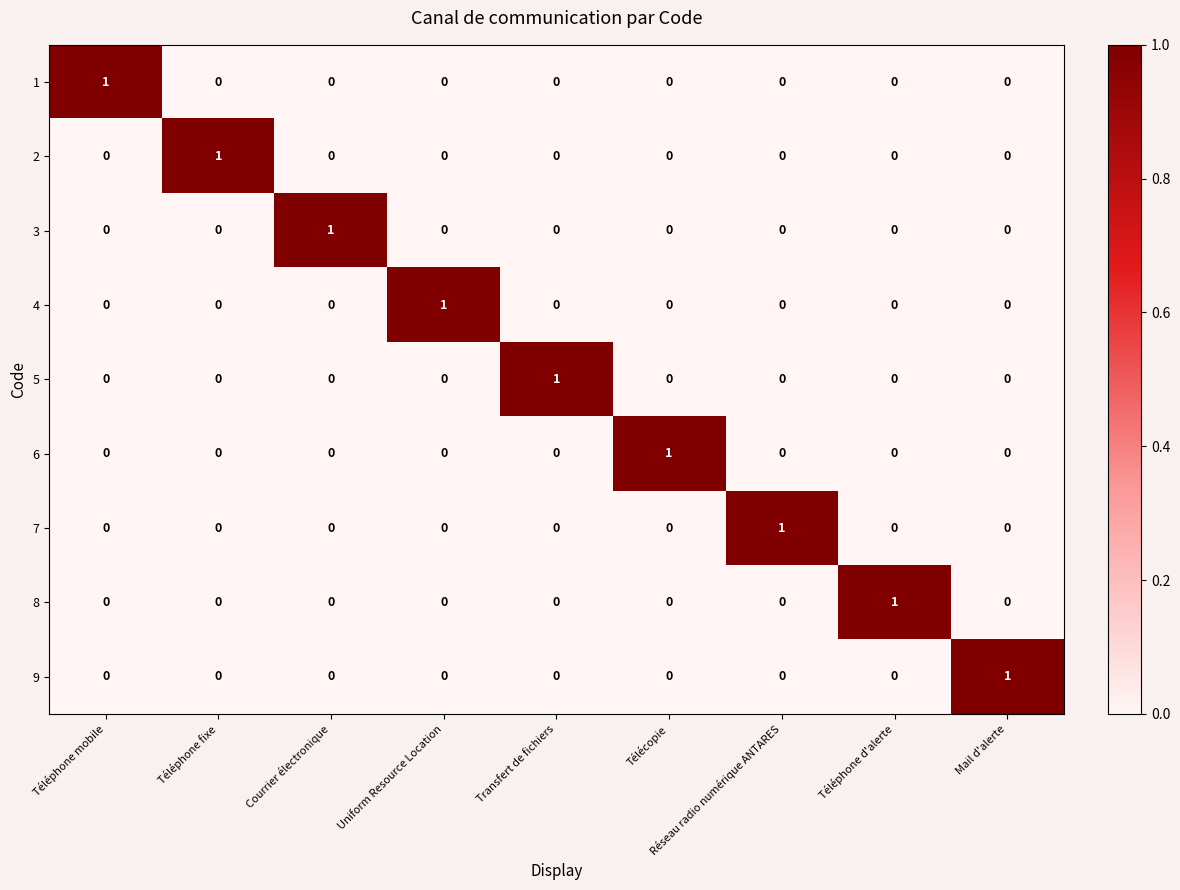

Is it true that 4 equals -1 at Télécopie?

False